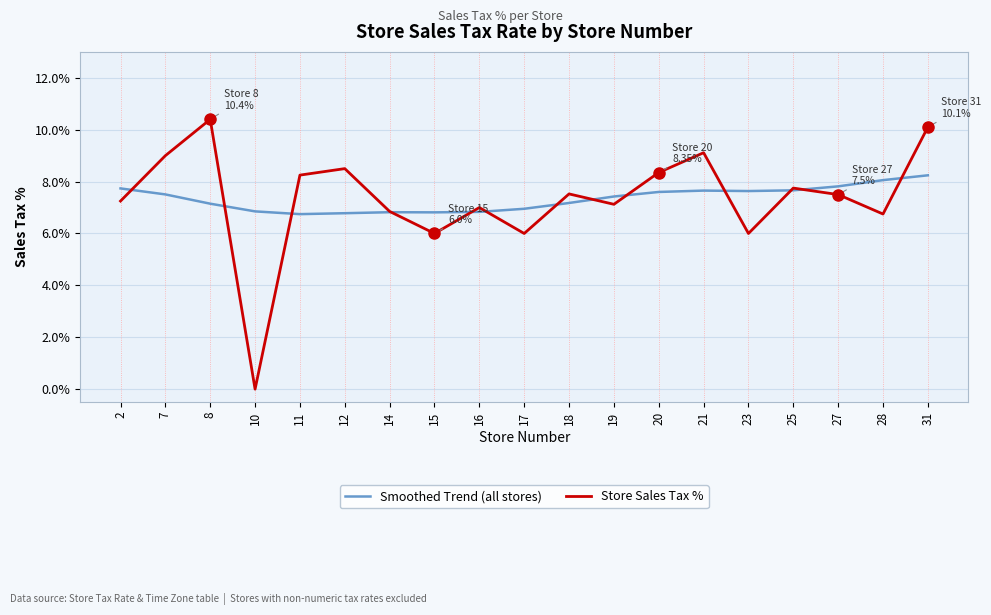

At which label does Store Sales Tax % first exceed 7?

2